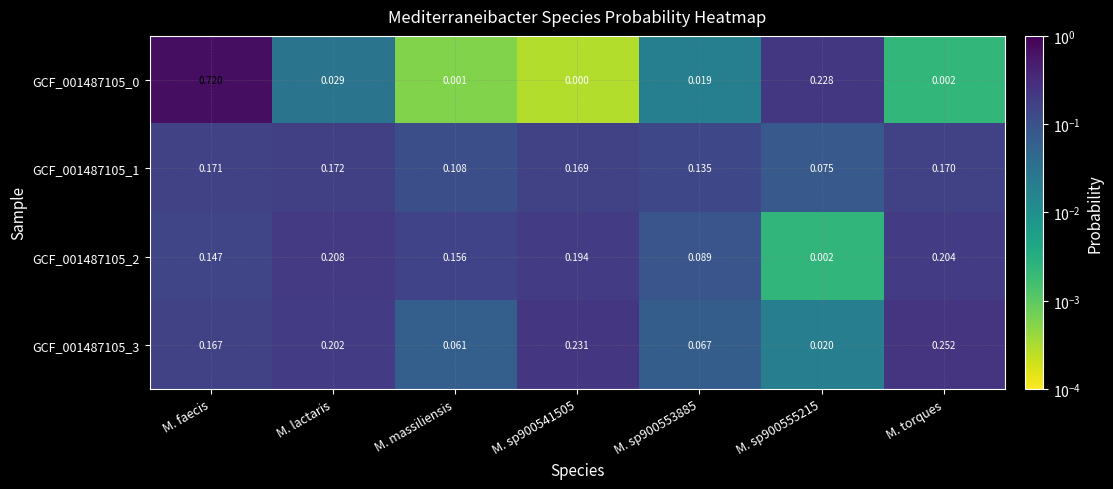

Is the value of GCF_001487105_1 at M. lactaris greater than the value of GCF_001487105_0 at M. massiliensis?

Yes